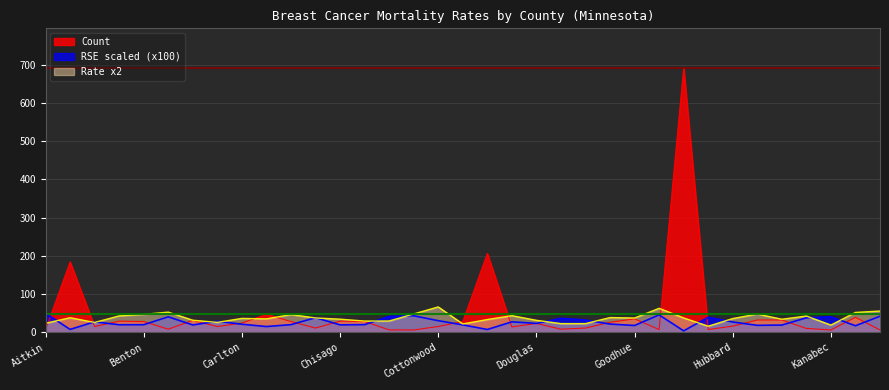

At which label does RSE_scaled reach its peak?

Aitkin